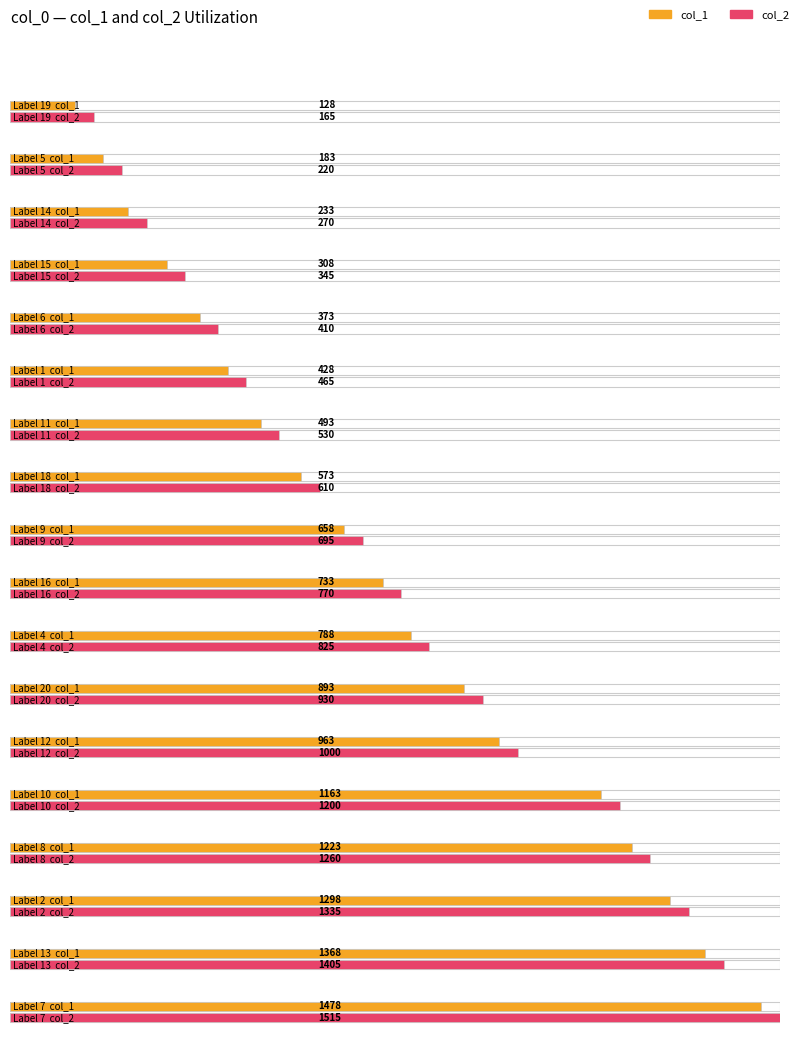

What is the label of the 9th bar from the right?

16